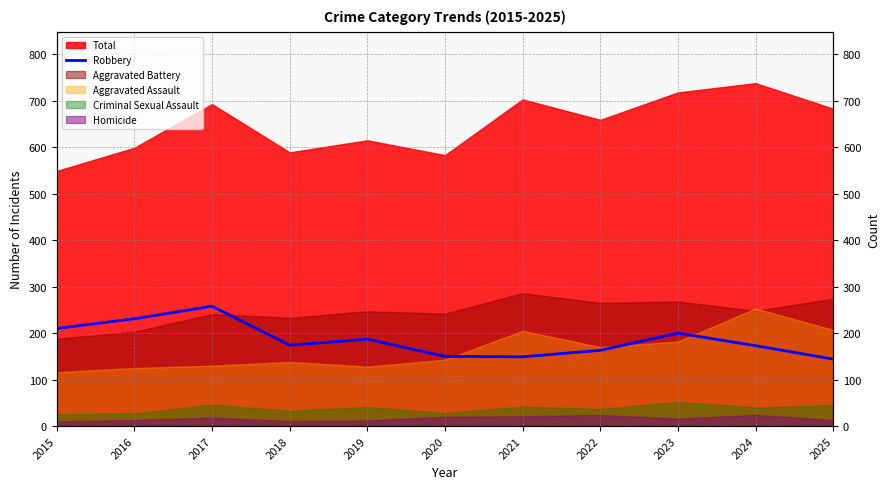

Reading right to left, what are all the values shown in this chart?

2025=144	2024=173	2023=200	2022=163	2021=149	2020=150	2019=187	2018=174	2017=258	2016=231	2015=210